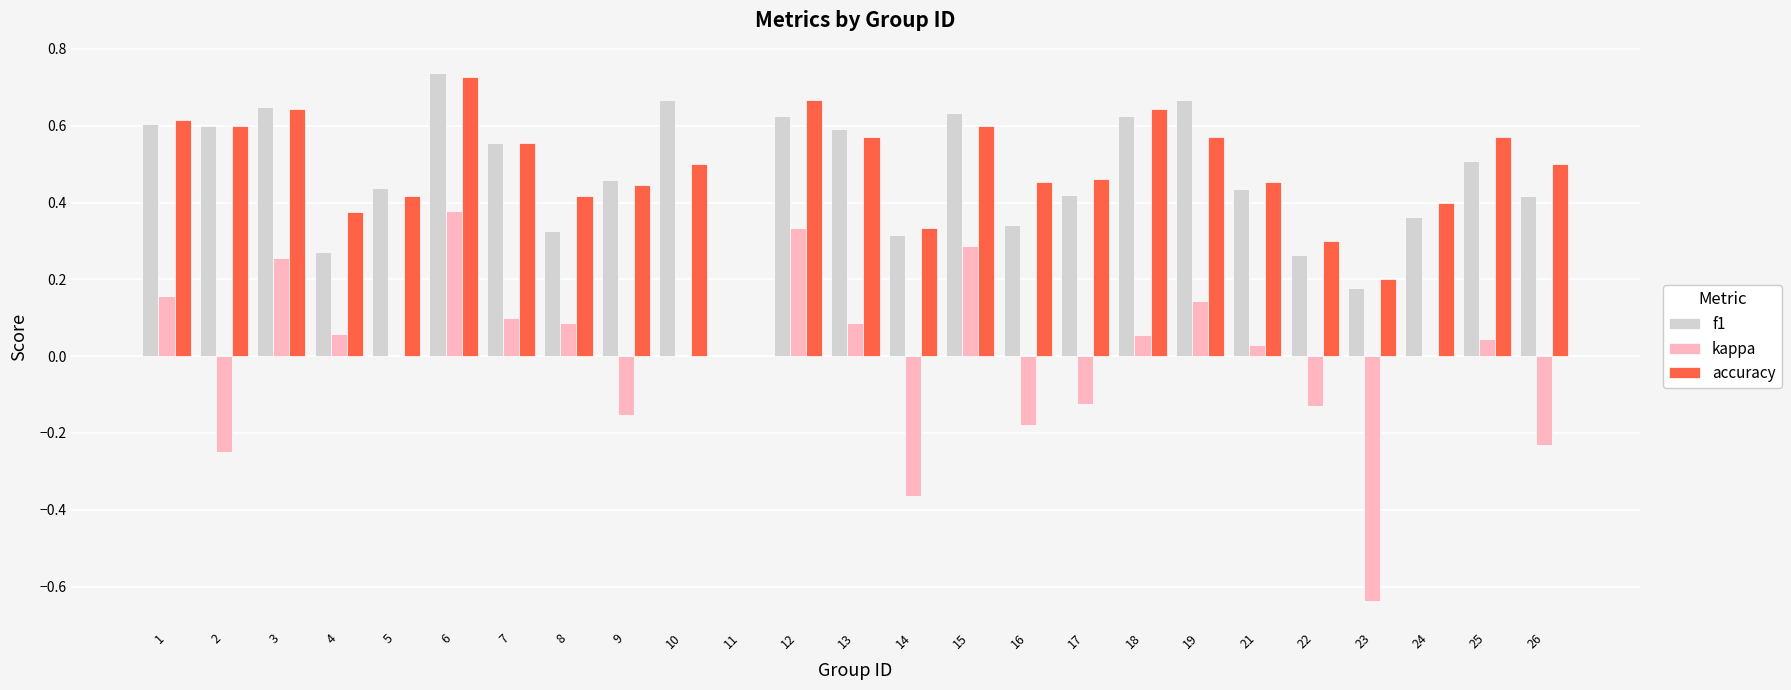

True or false: accuracy has a value of 0.4 at 9.

True